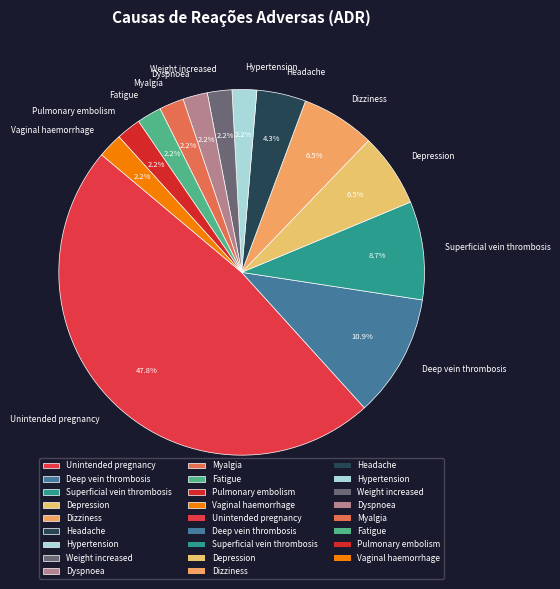

What percentage is the Fatigue slice, to the nearest percent?

2%